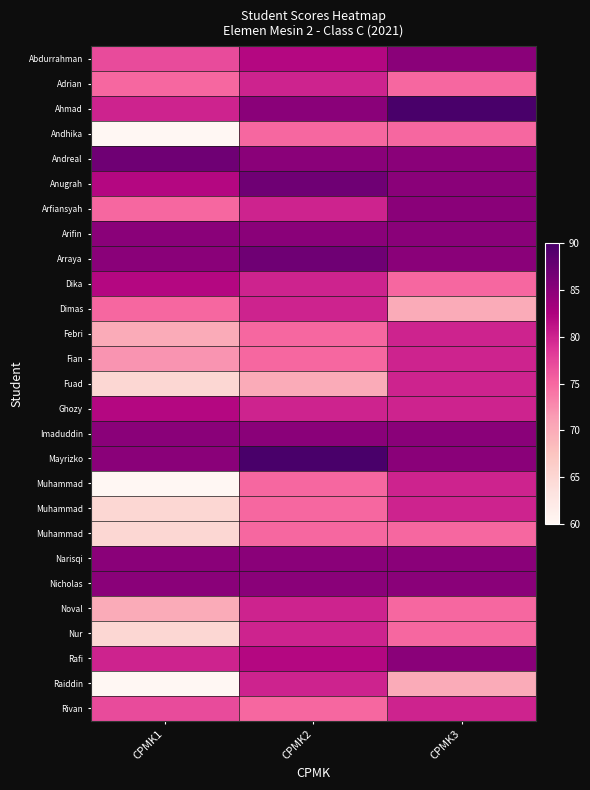

What is the greatest value displayed?

90